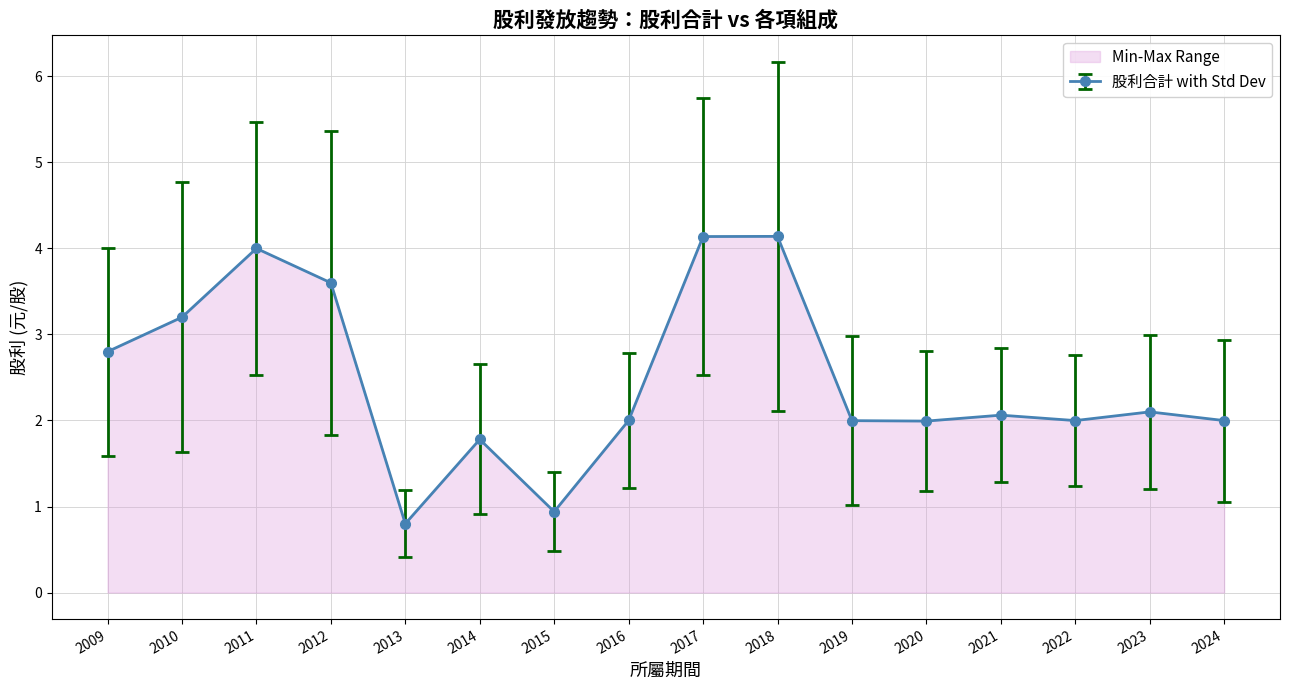

True or false: 股利合計 and 股票股利合計 intersect in this chart.

False